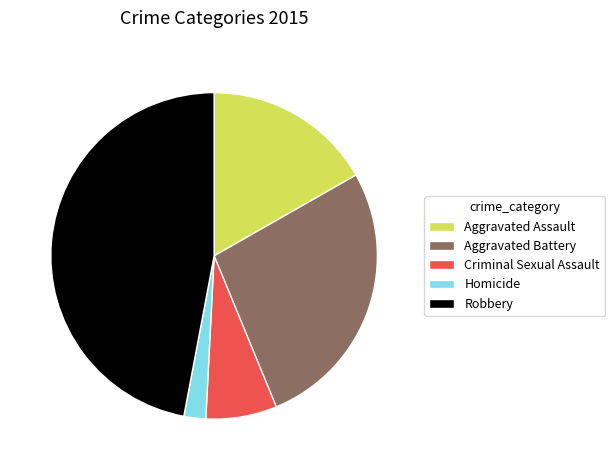

Which slice is the largest?

Robbery